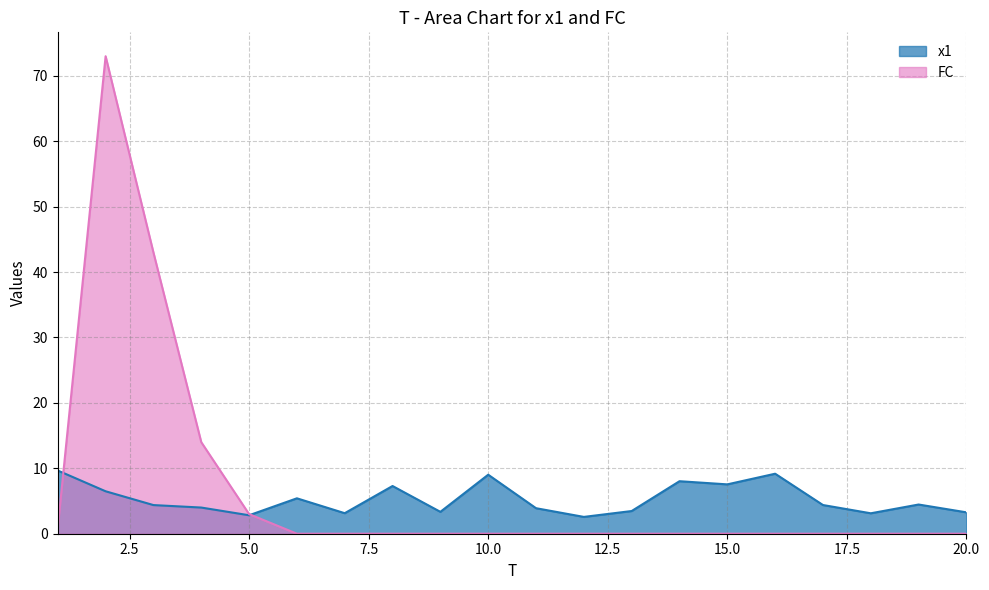

Rank the series at 5 from highest to lowest value.

FC, x1